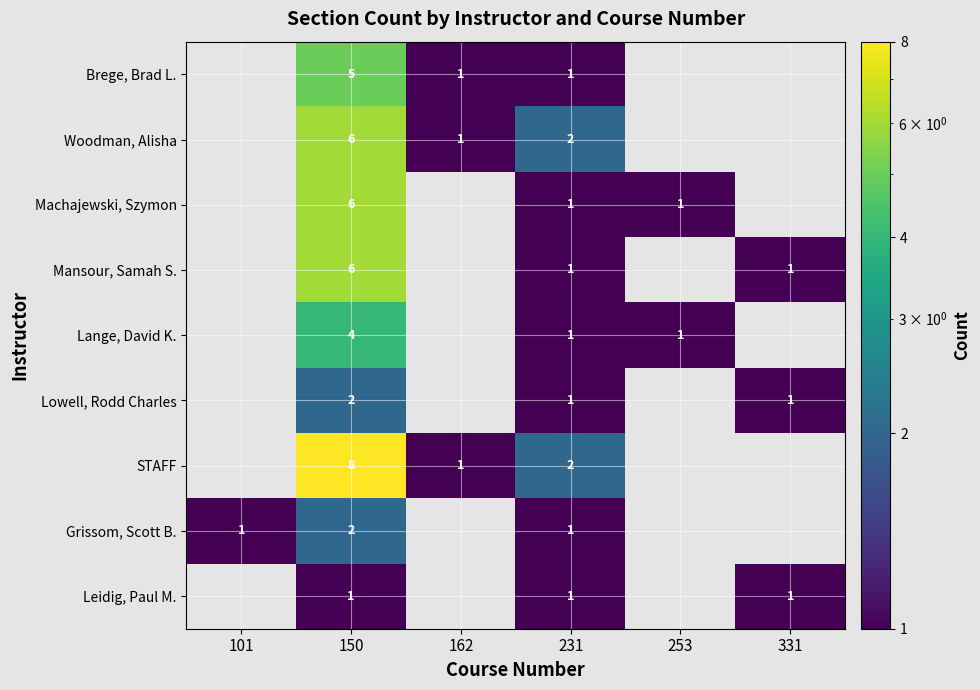

What is the greatest value displayed?

8